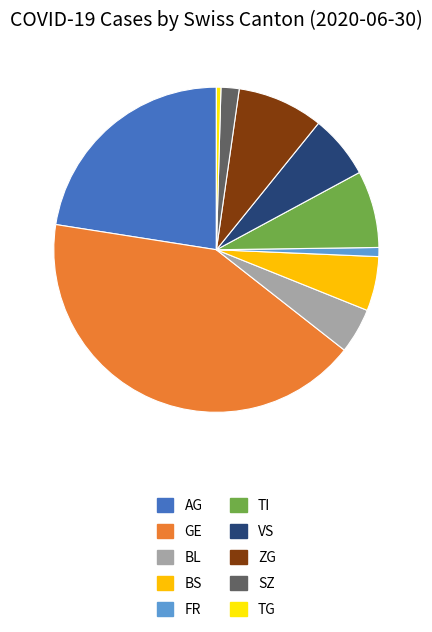

Count the number of slices in the pie.

10